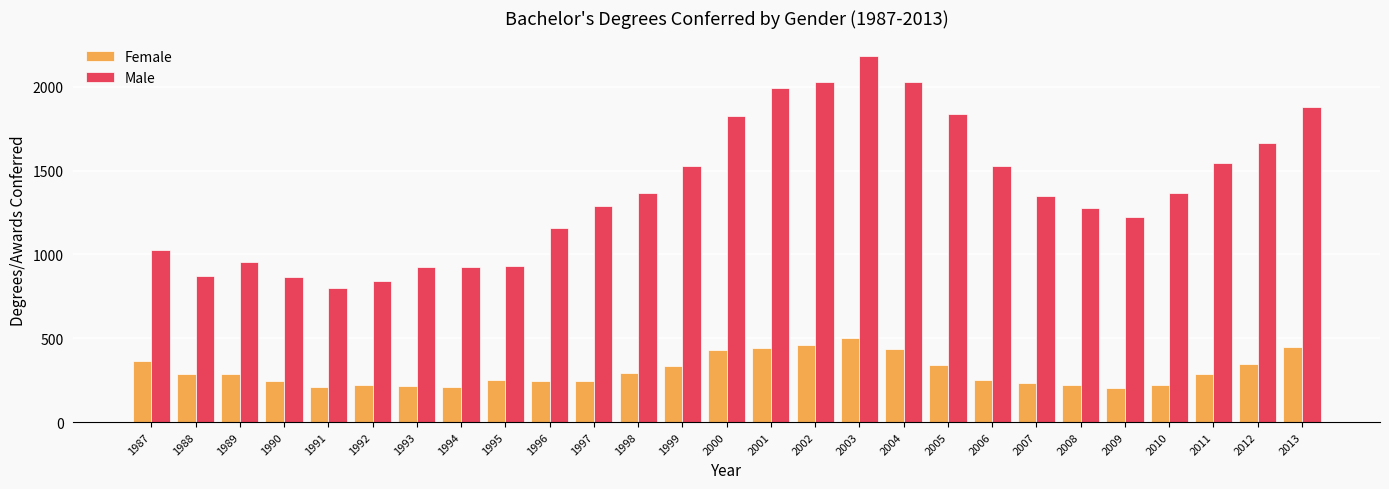

Are the bars horizontal?

No